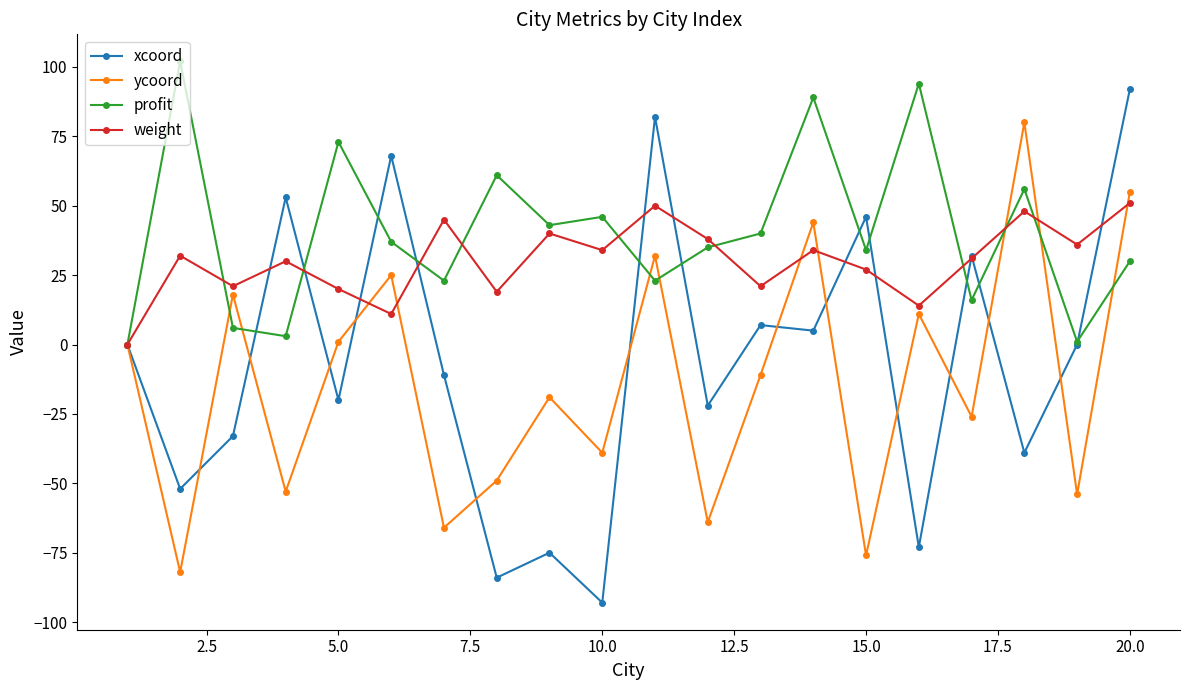

What is the minimum value shown in the chart?

-93